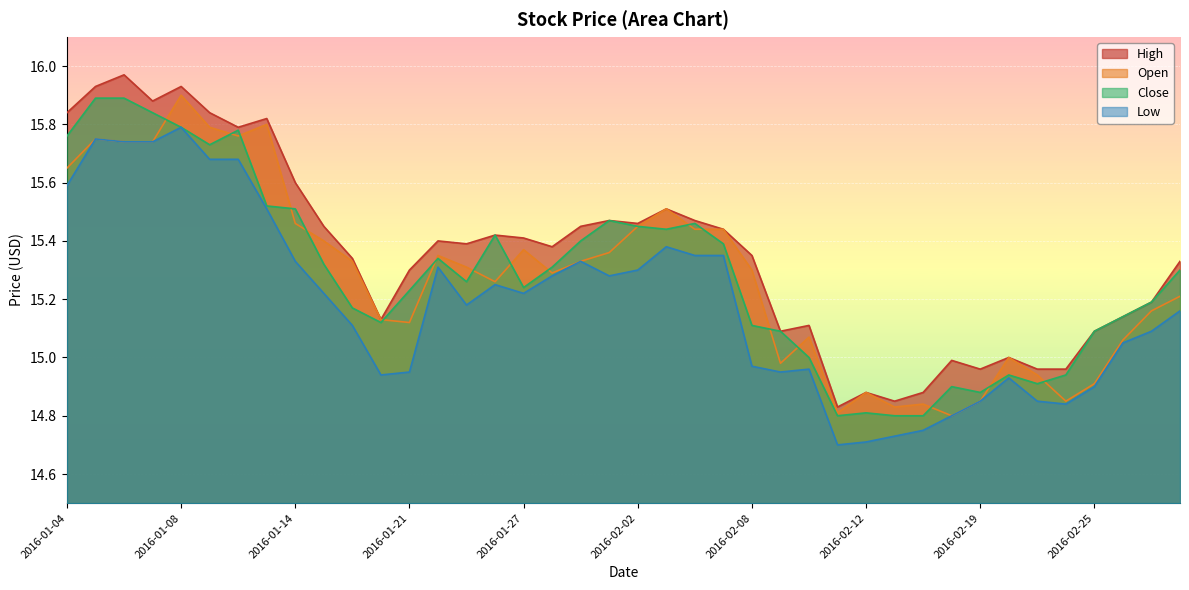

Which has a higher value, 2016-01-11 or 2016-01-22?

2016-01-11